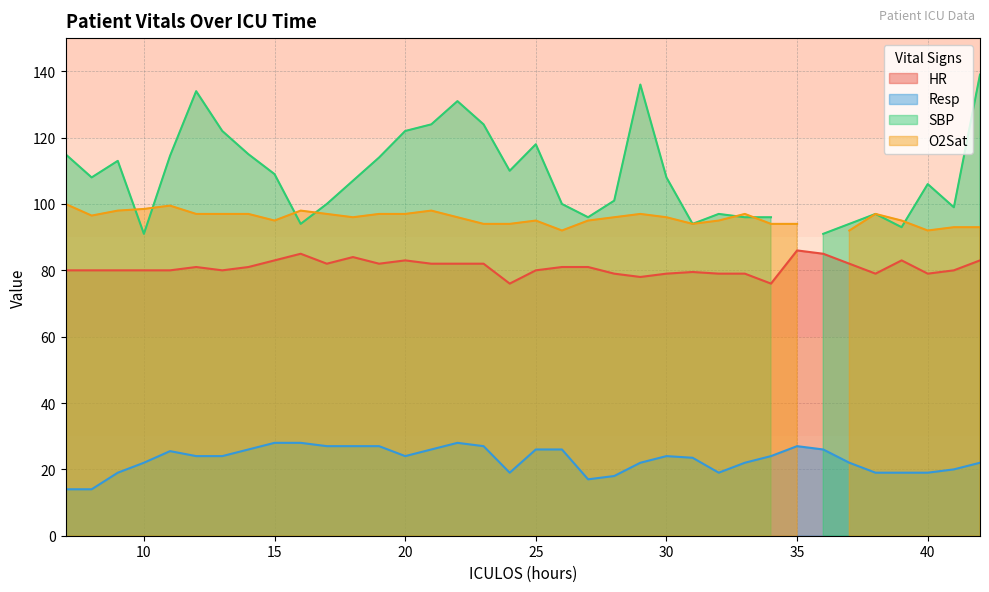

True or false: Resp and HR intersect in this chart.

False